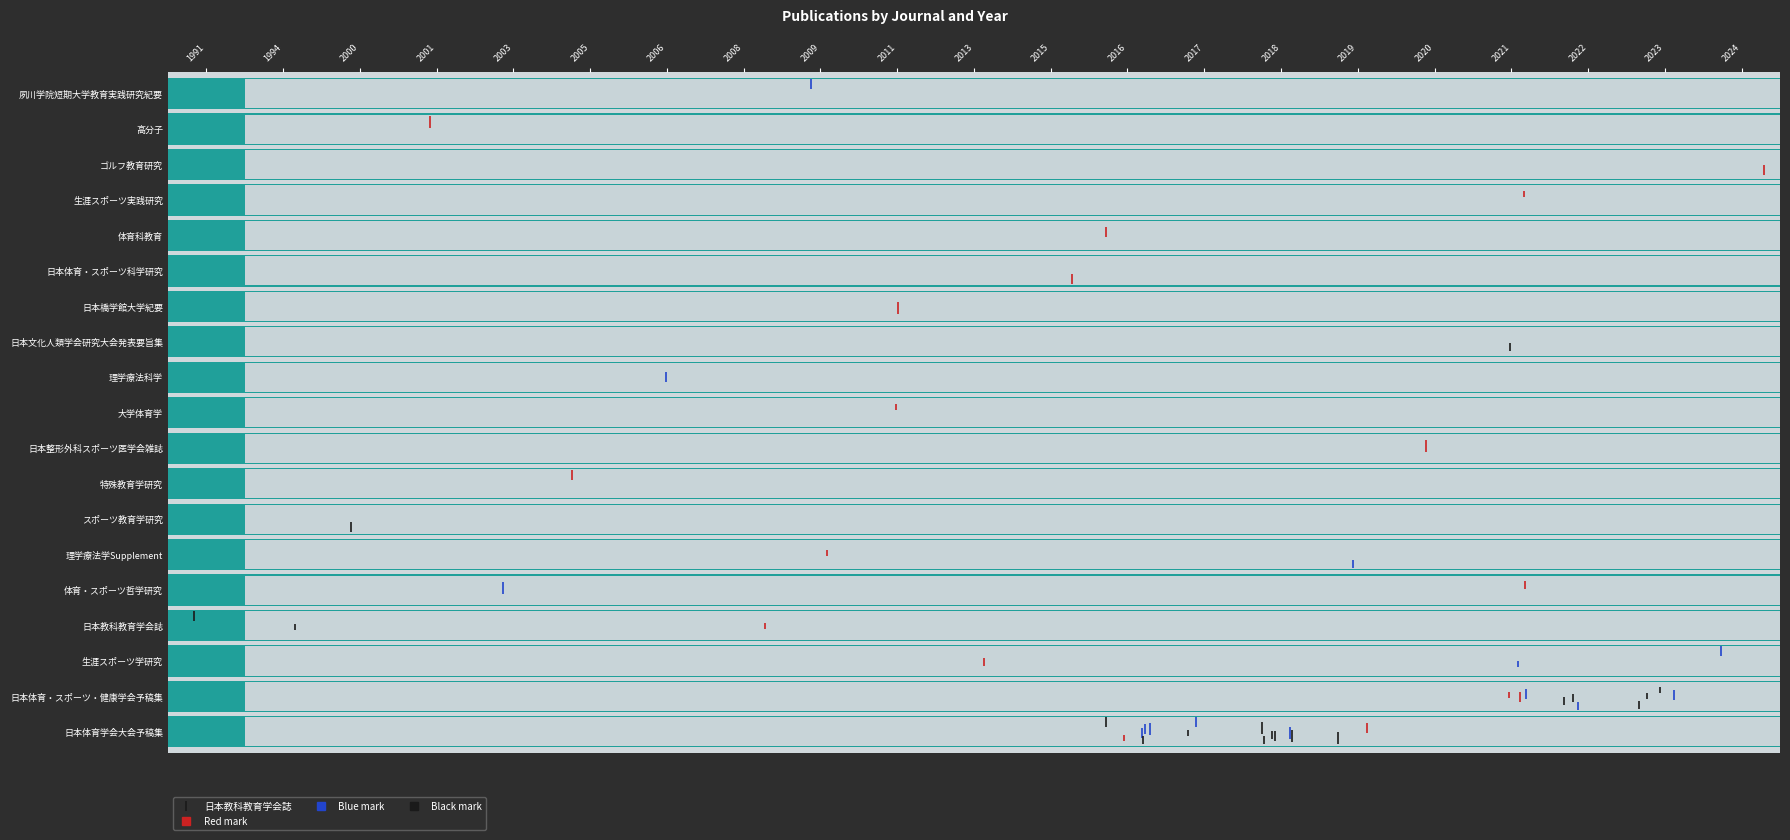

What is the difference between the maximum and minimum values?

33